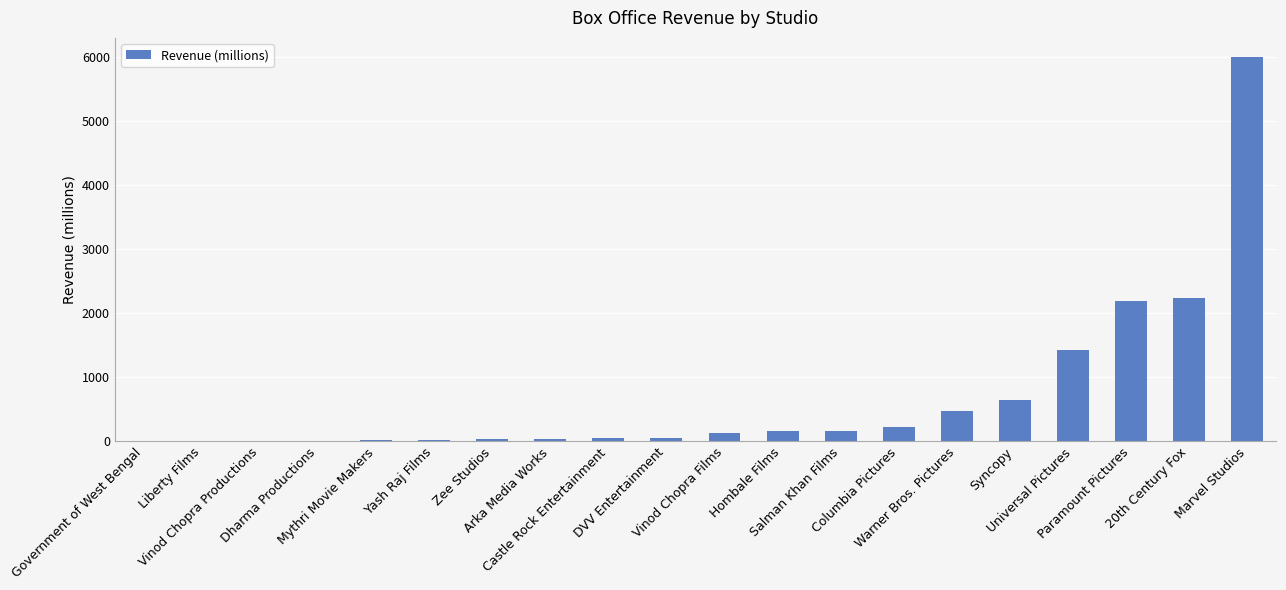

What is the maximum value shown in the chart?

6000.0